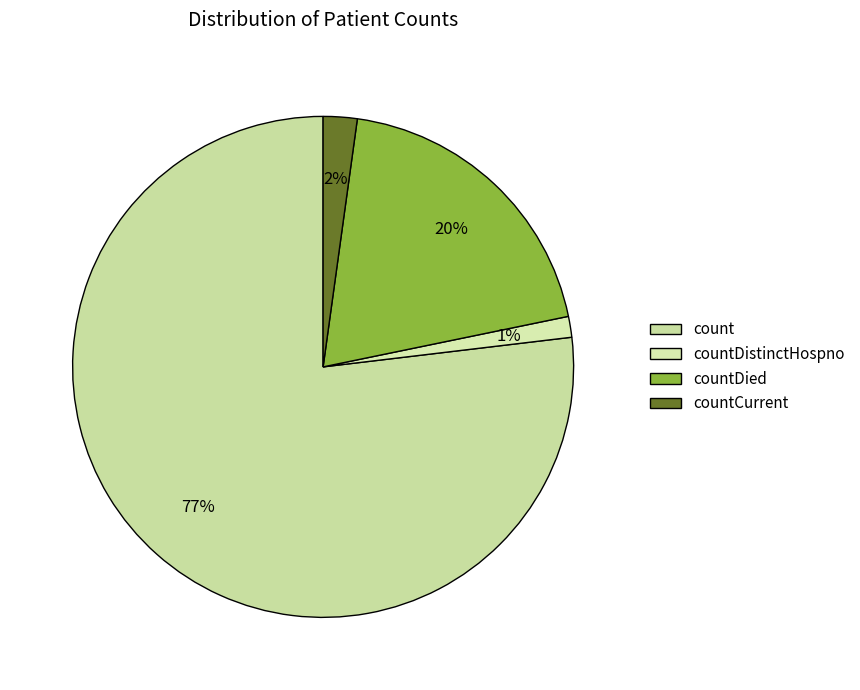

Between countDied and count, which is larger?

count